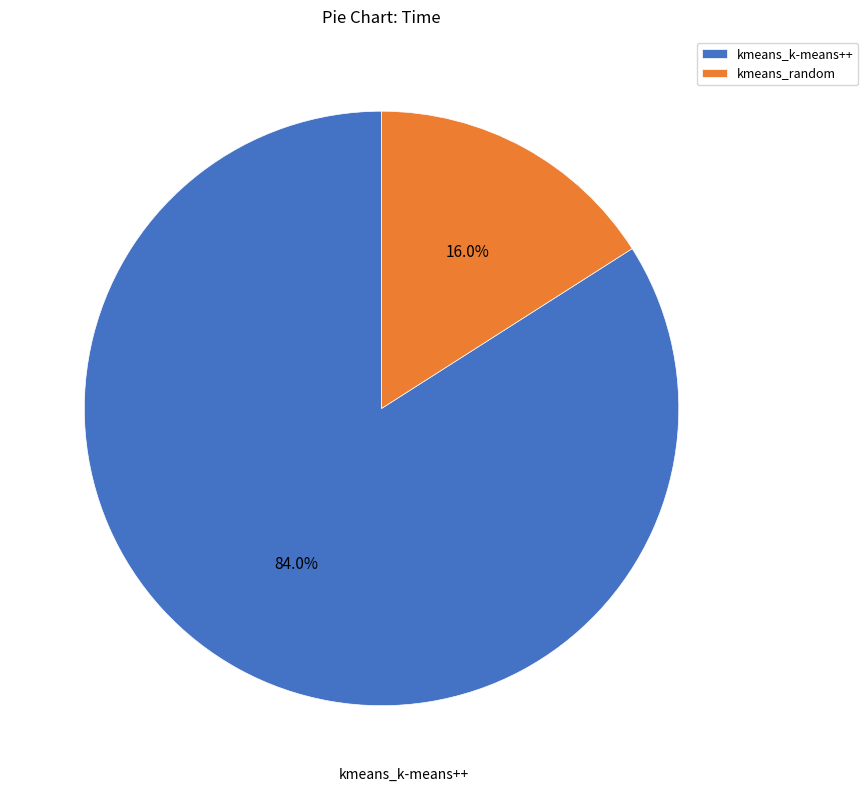

Which slice is the largest?

kmeans_k-means++